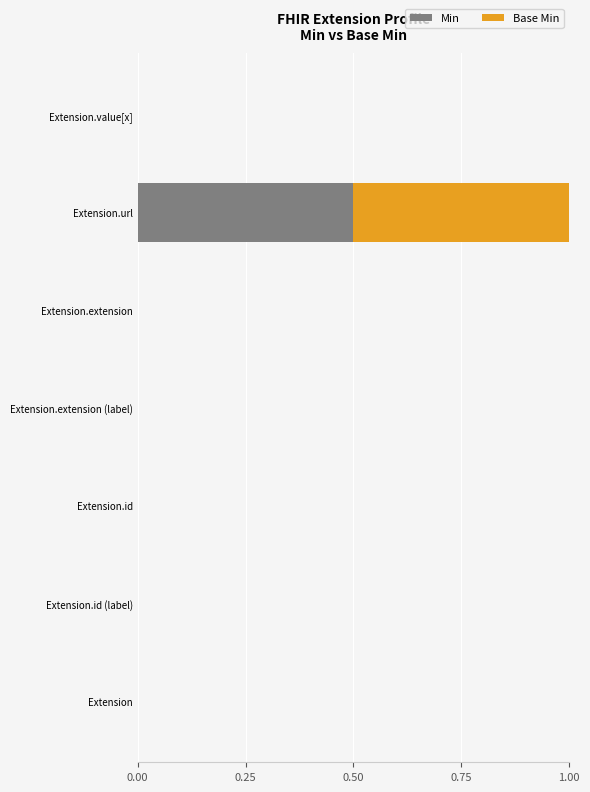

At which category is the sum across all series the highest?

Extension.url